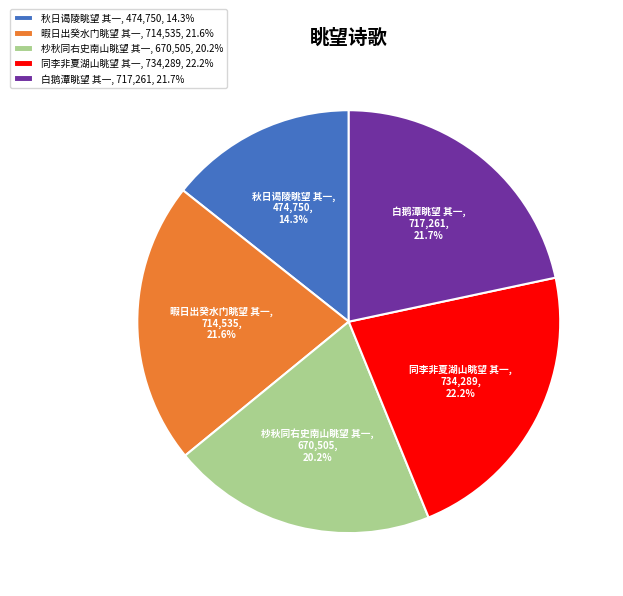

Is there a majority slice in this chart?

No